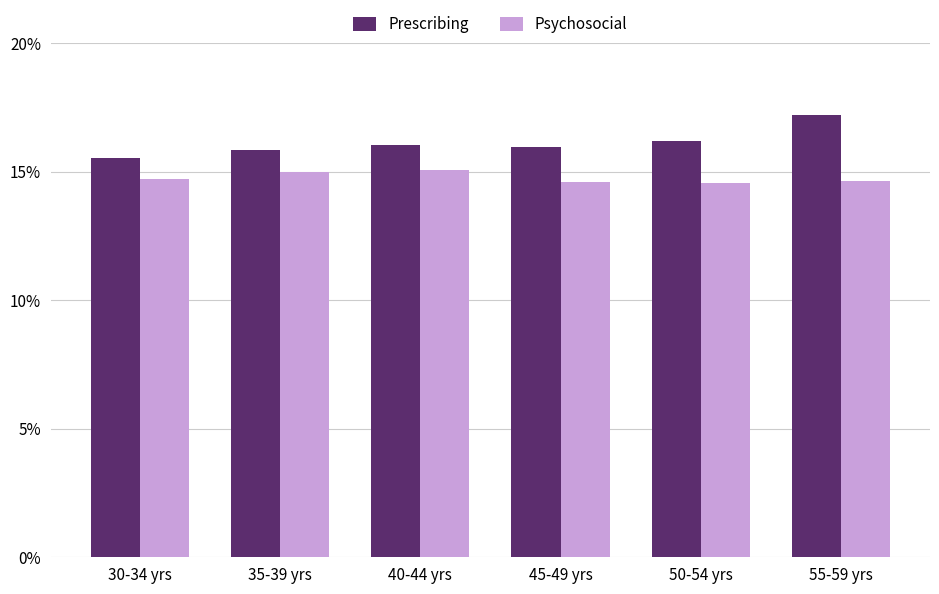

What is the difference between the Prescribing values at 30-34 yrs and 55-59 yrs?

1.7